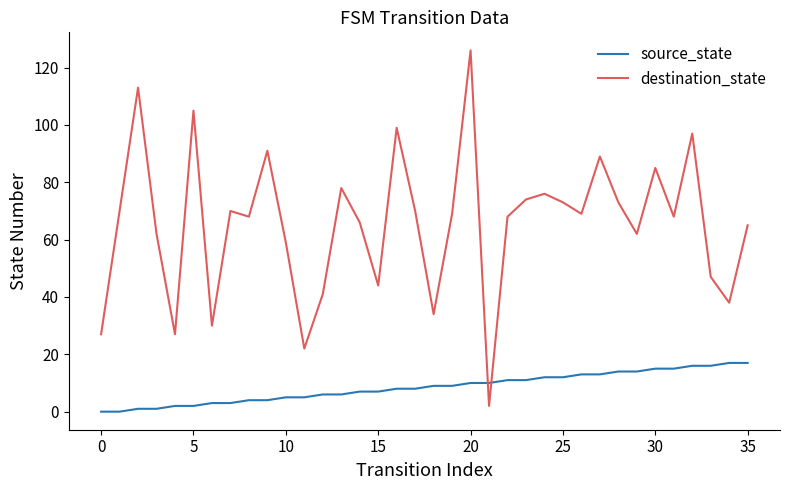

Rank the series by their average value, from lowest to highest.

source_state, destination_state